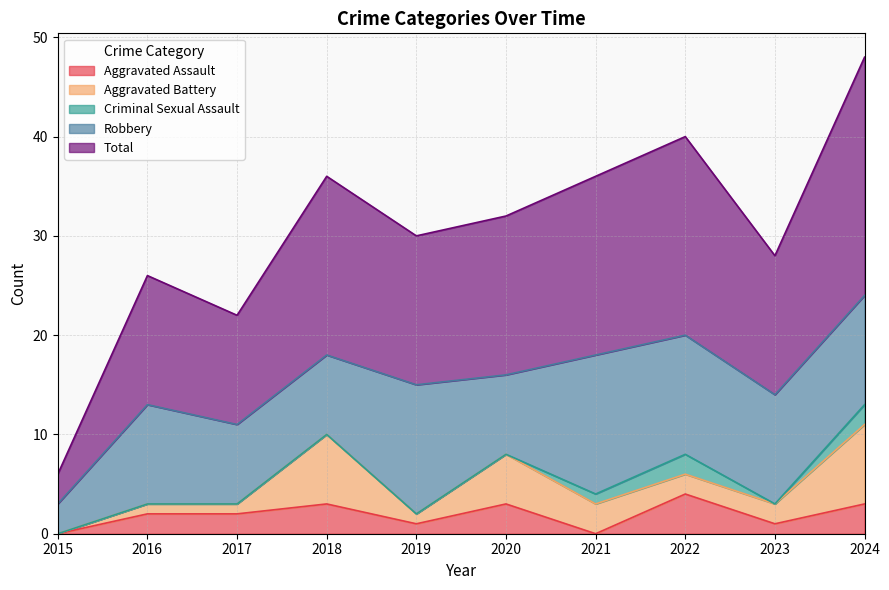

True or false: Criminal Sexual Assault has a value of 2 at 2022.

True